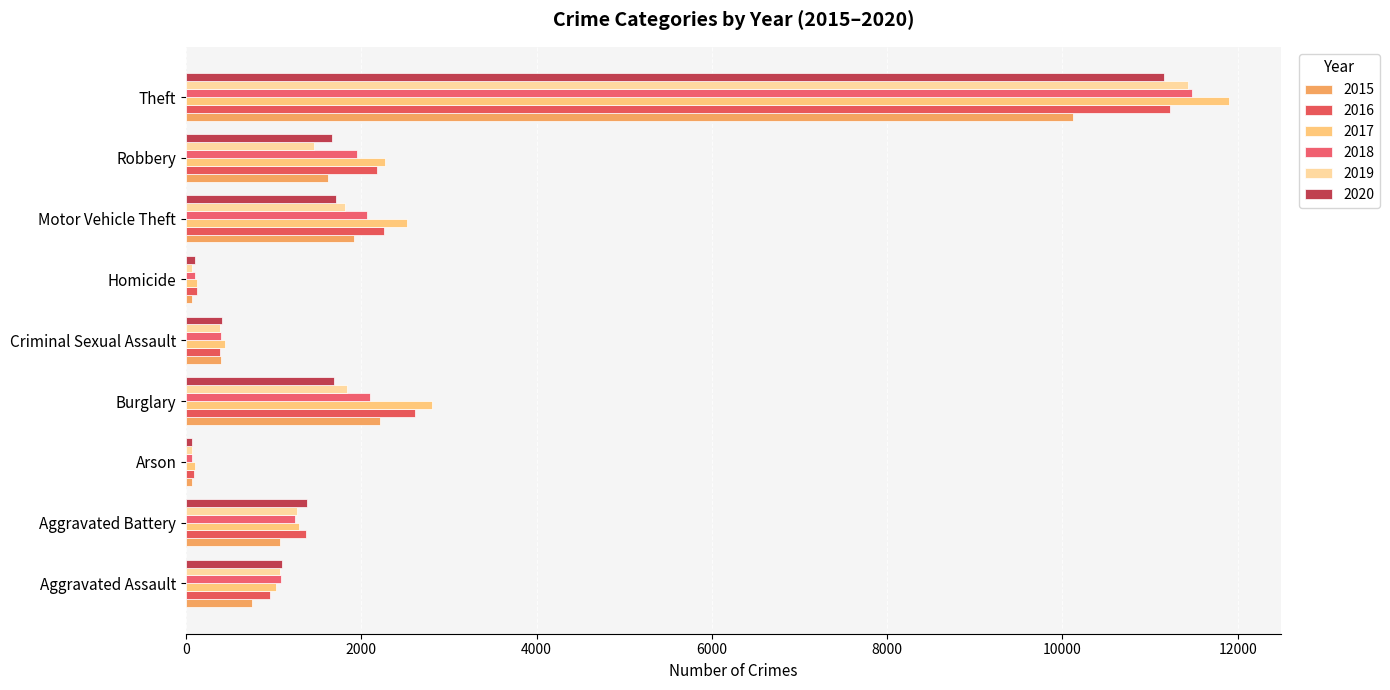

True or false: 2017 has a value of 676 at Aggravated Battery.

False